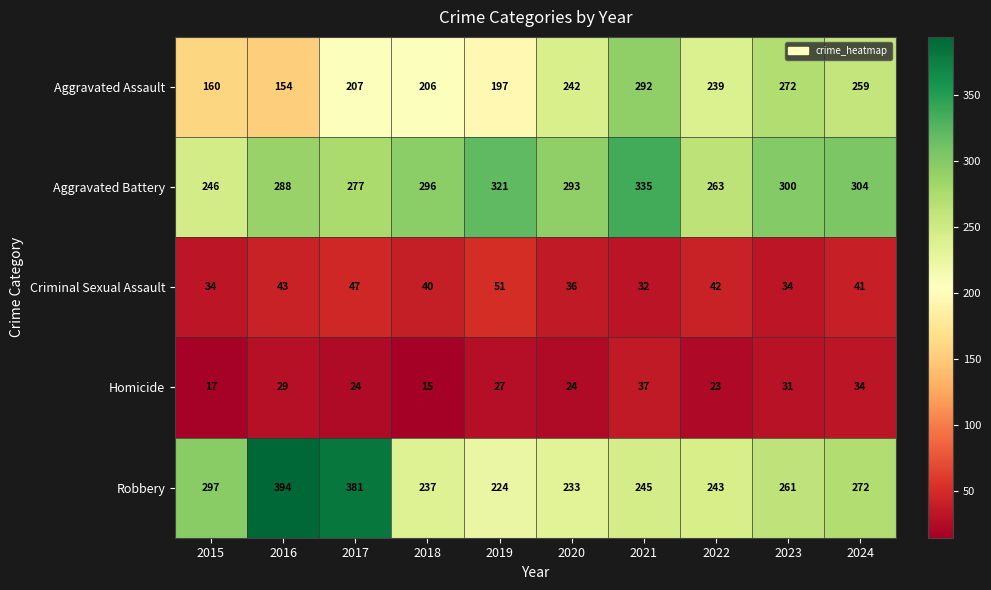

Which category has the lowest value across all series?

2018